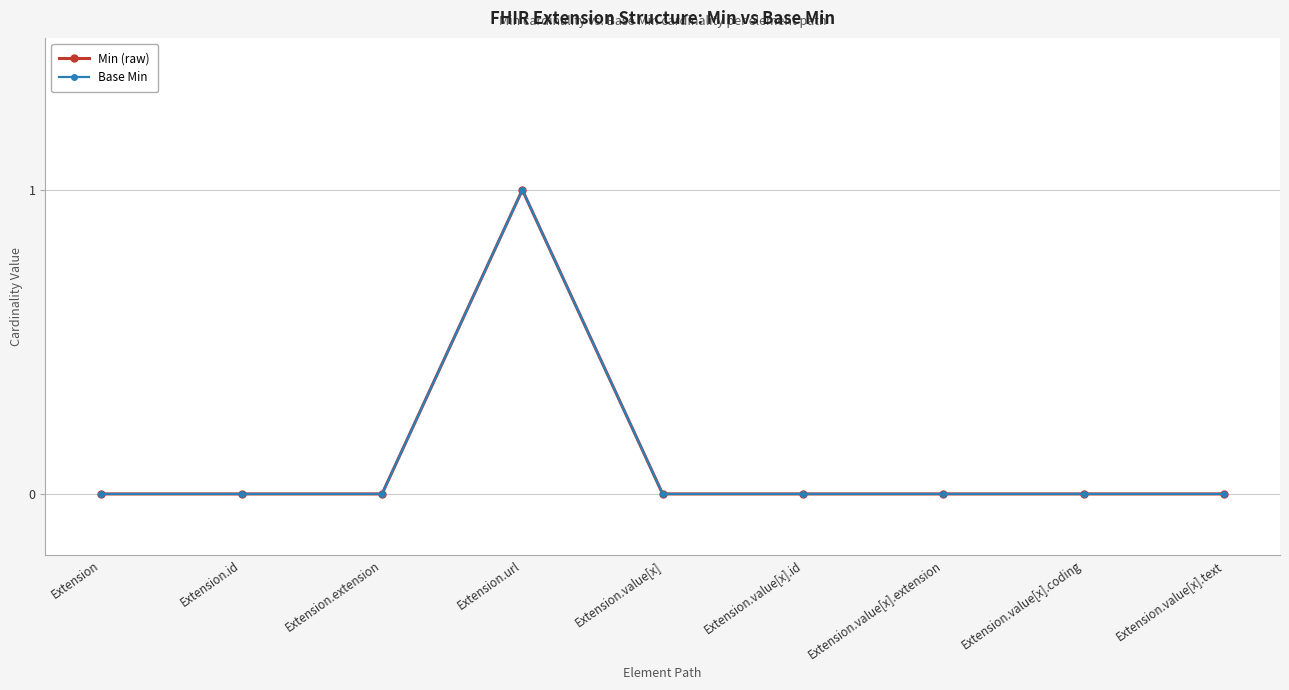

What is the difference between the maximum and second lowest values in the Min (raw) series?

1